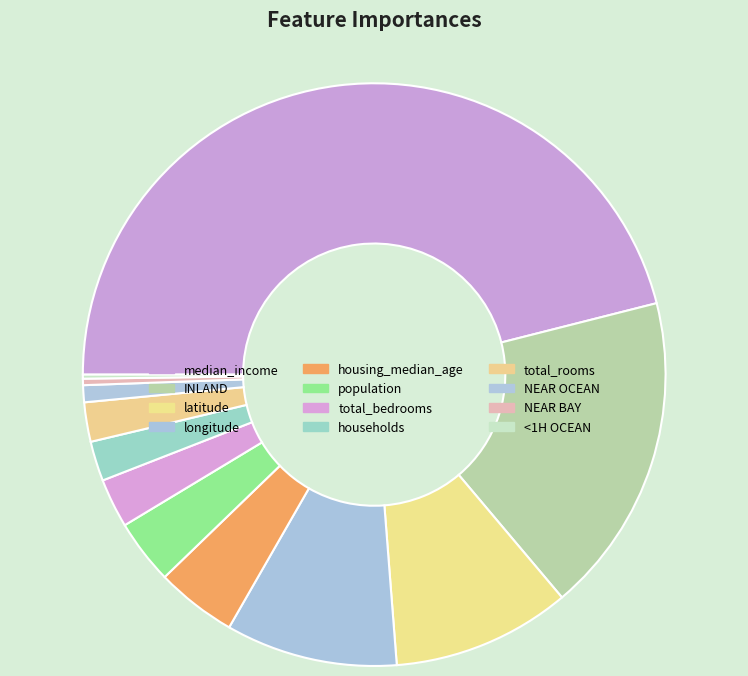

To the nearest percent, what is the combined percentage of <1H OCEAN and INLAND?

18%